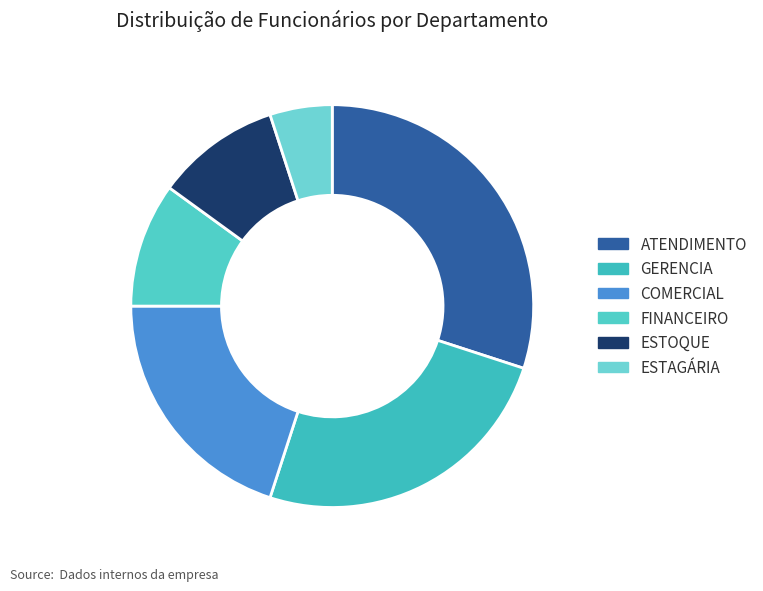

Is there any slice that represents more than half of the pie?

No